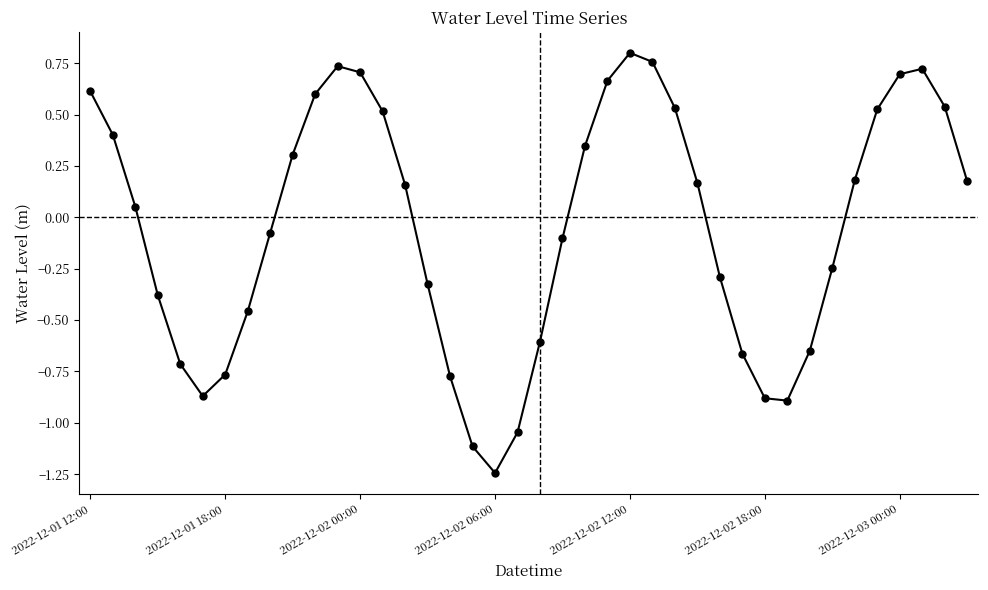

How many lines are shown in the chart?

1